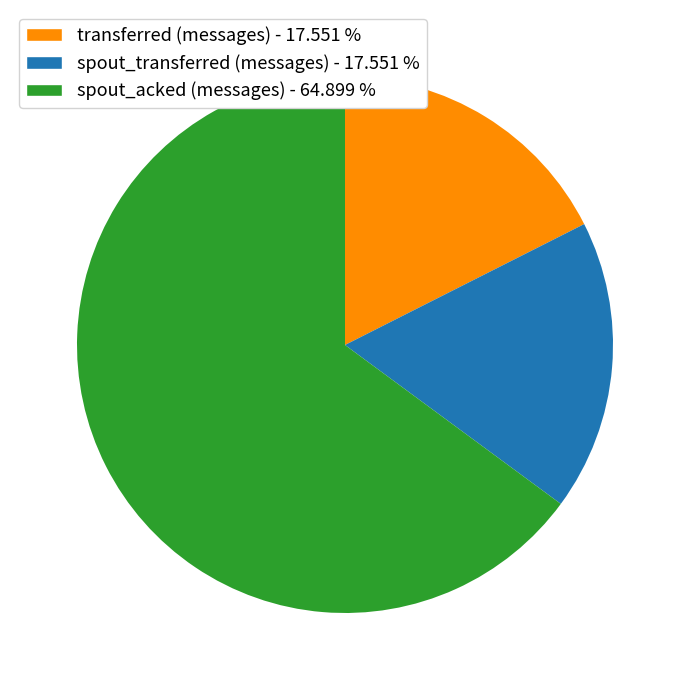

What is the largest slice in the pie chart?

spout_acked (messages)